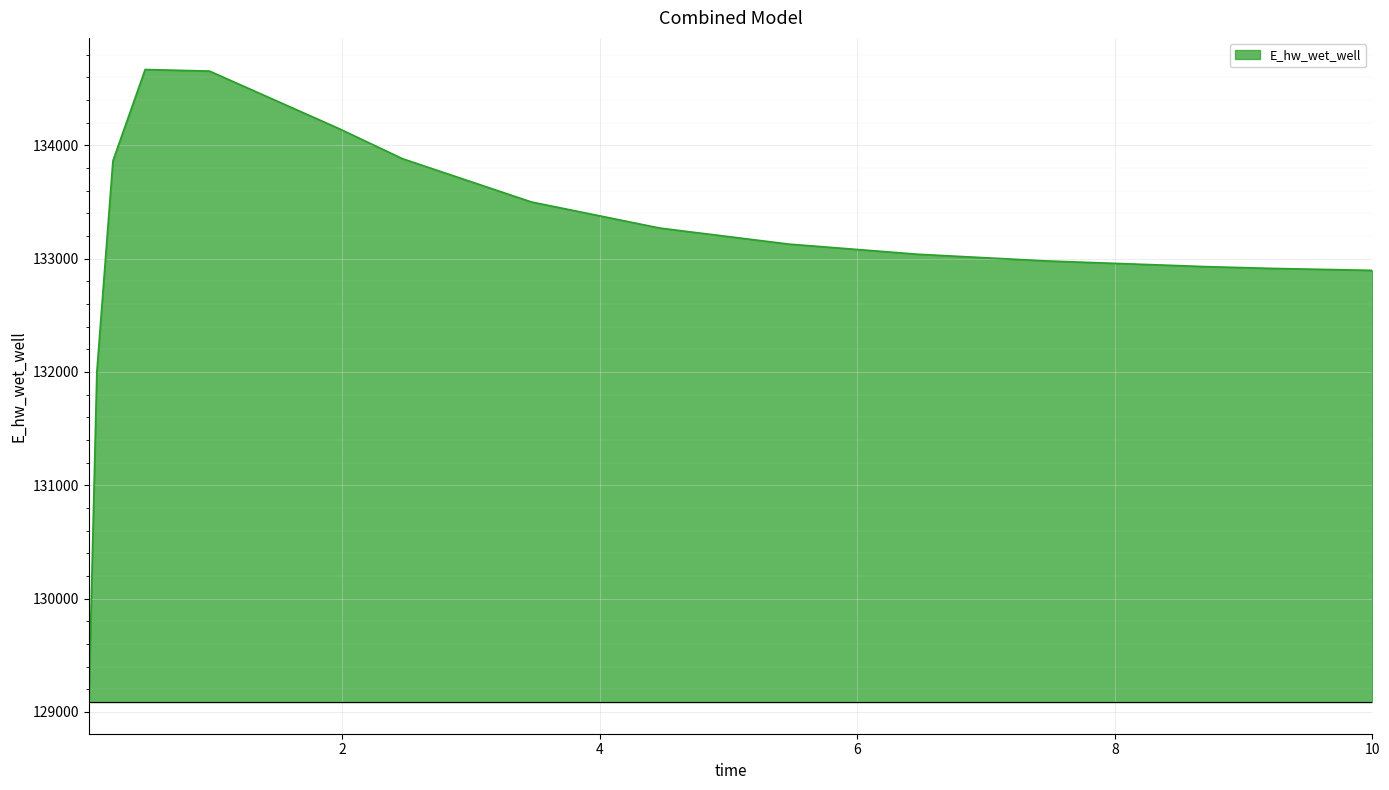

What is the sum of all values?

2129905.7